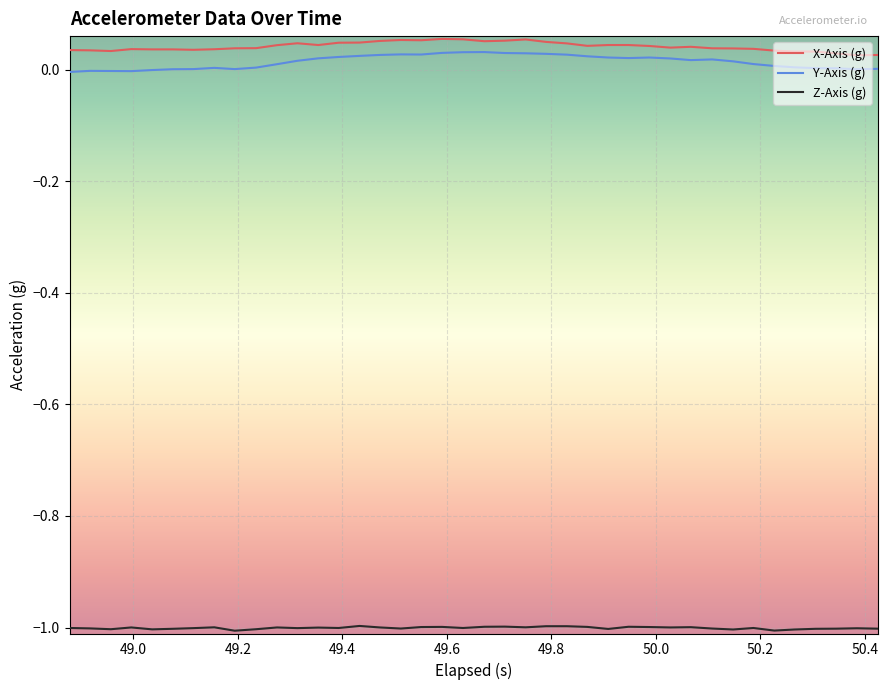

What is the minimum value shown in the chart?

-1.0